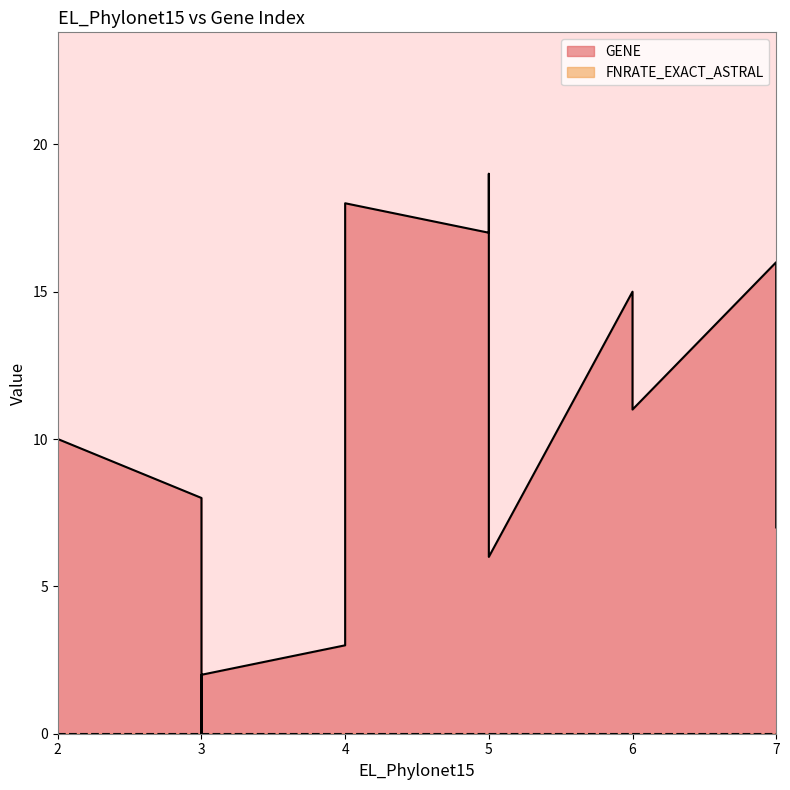

What is the difference between the second highest and minimum values in the GENE series?

18